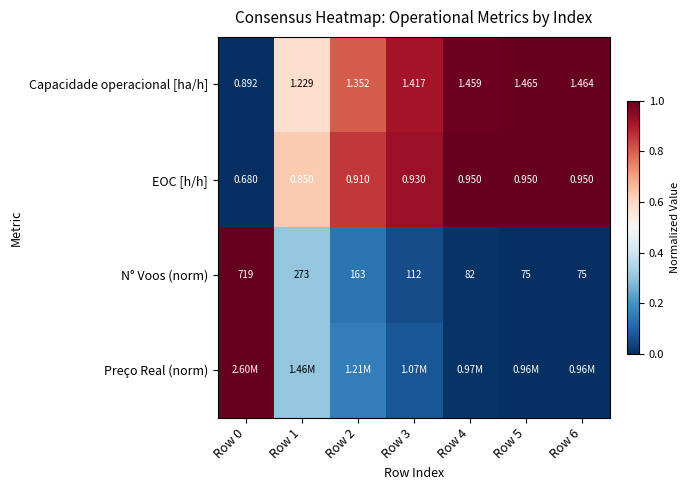

Is the value of N° Voos (norm) at Row 1 greater than the value of Capacidade operacional [ha/h] at Row 3?

Yes